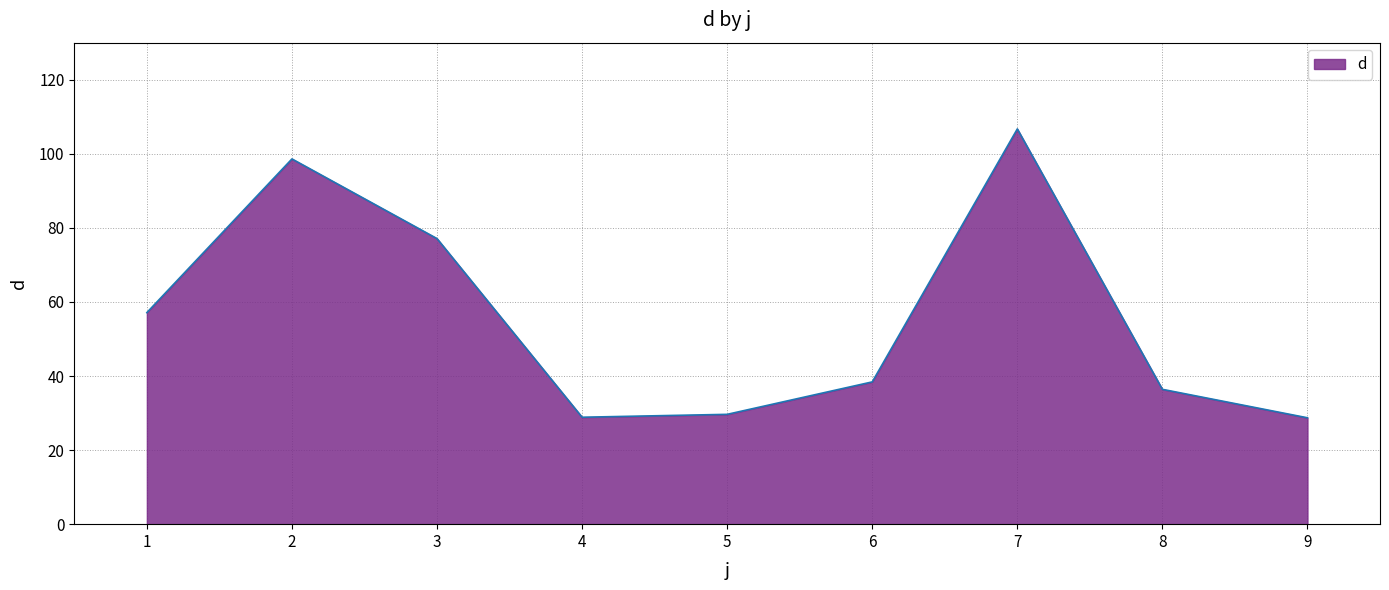

What is the minimum value shown in the chart?

28.7